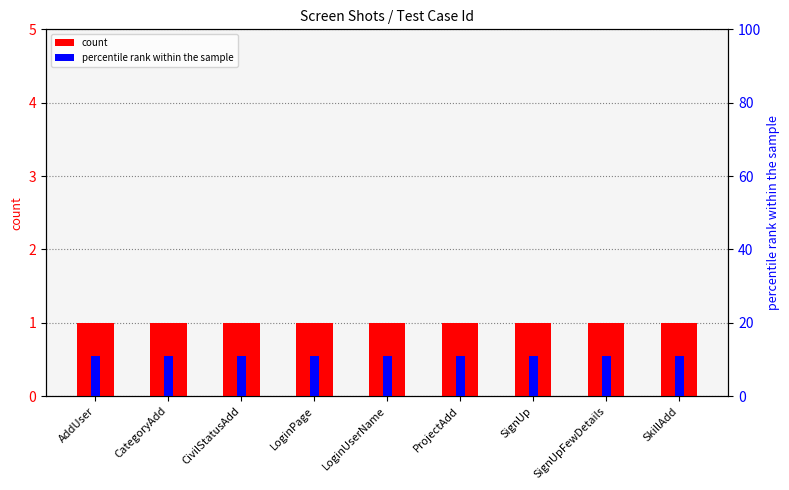

What is the sum of the percentile rank within the sample values at AddUser and CategoryAdd?

22